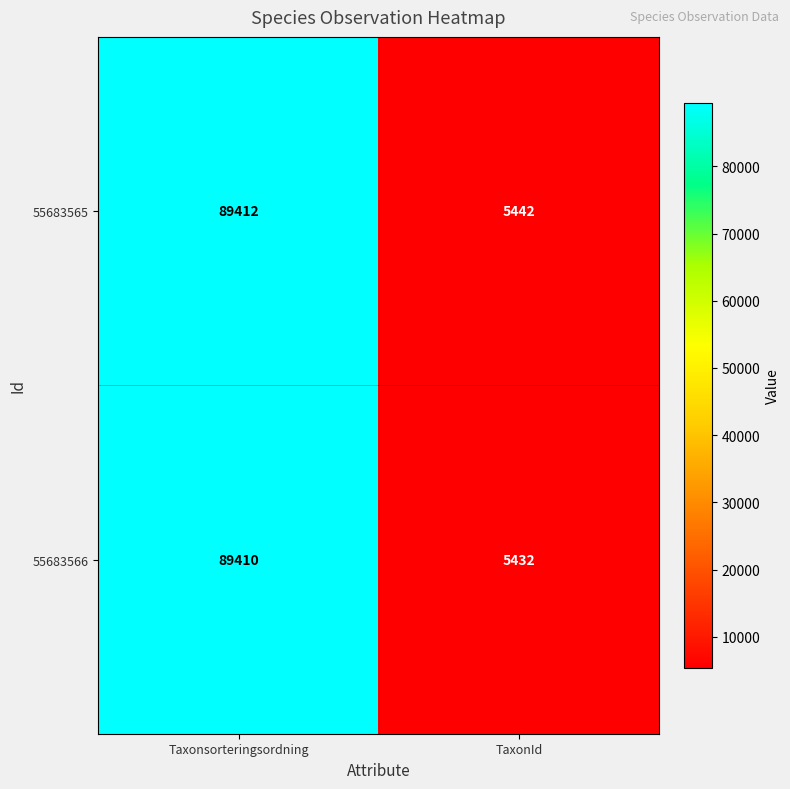

Rank the series by their maximum value, from highest to lowest.

55683565, 55683566